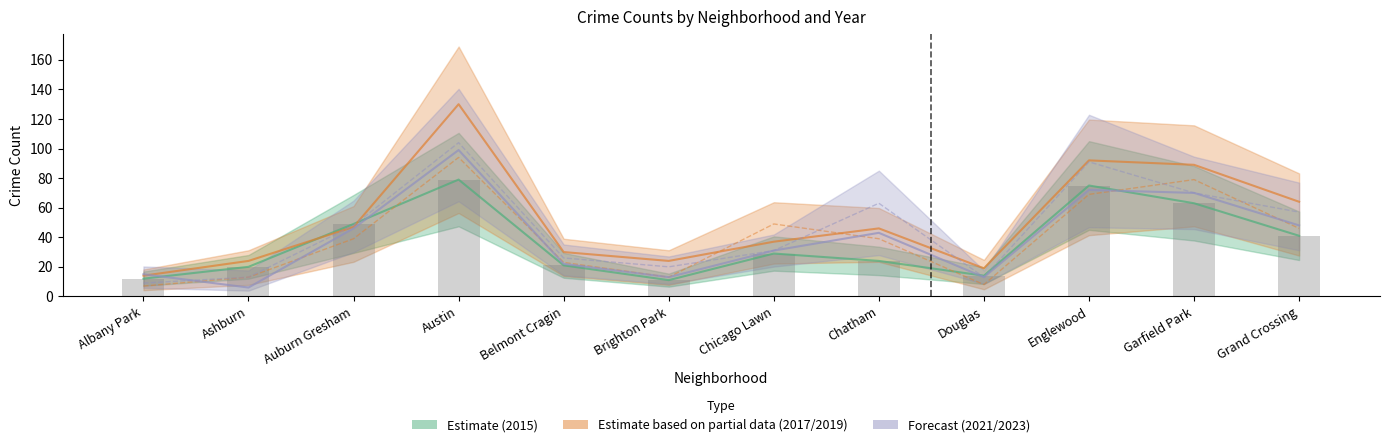

What is the smallest value displayed?

6